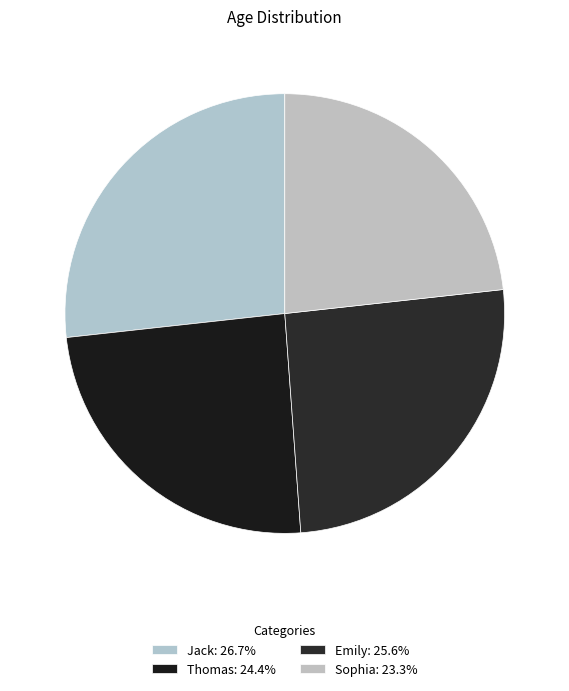

Which slice is the largest?

Jack